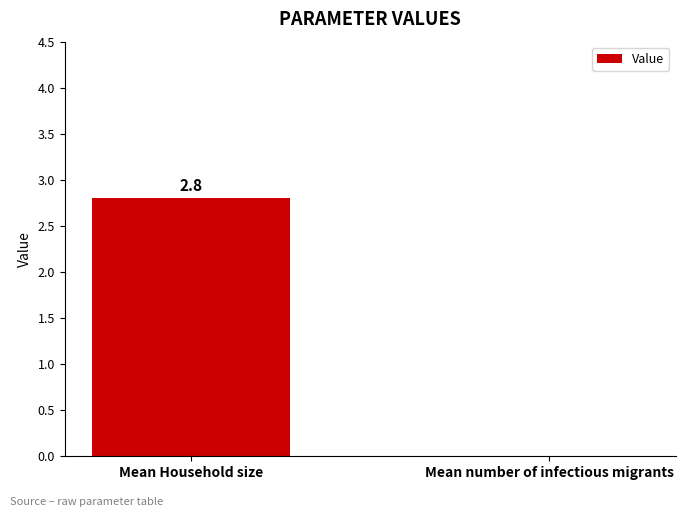

Count the number of categories in the chart.

2